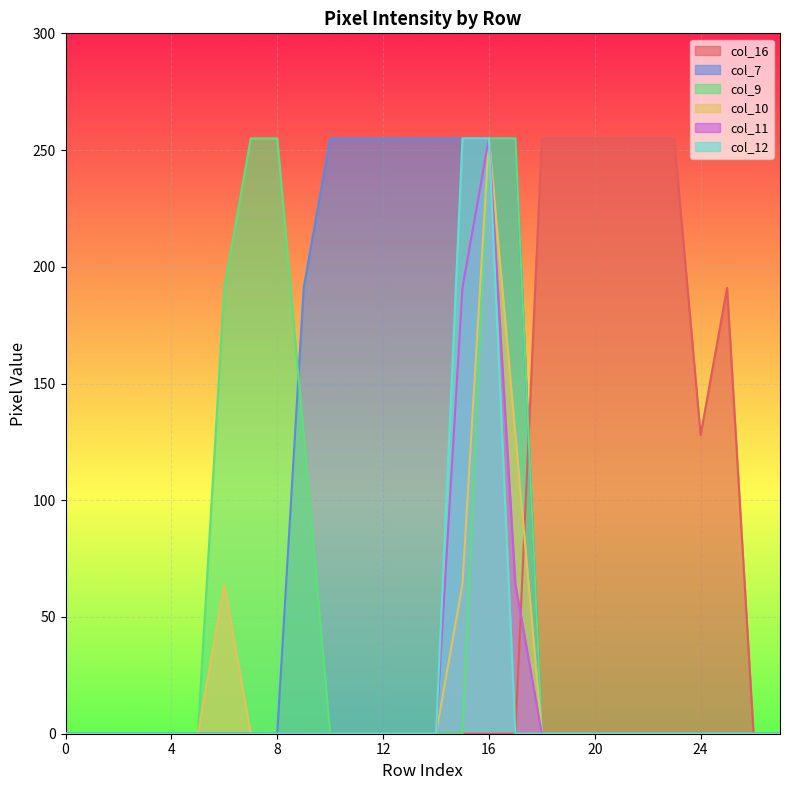

At which category is the sum across all series the highest?

16